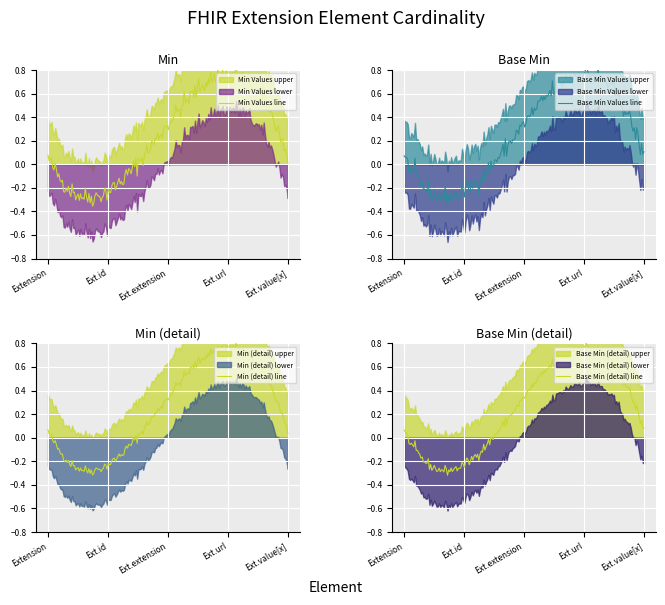

True or false: Base Min and Min intersect in this chart.

False